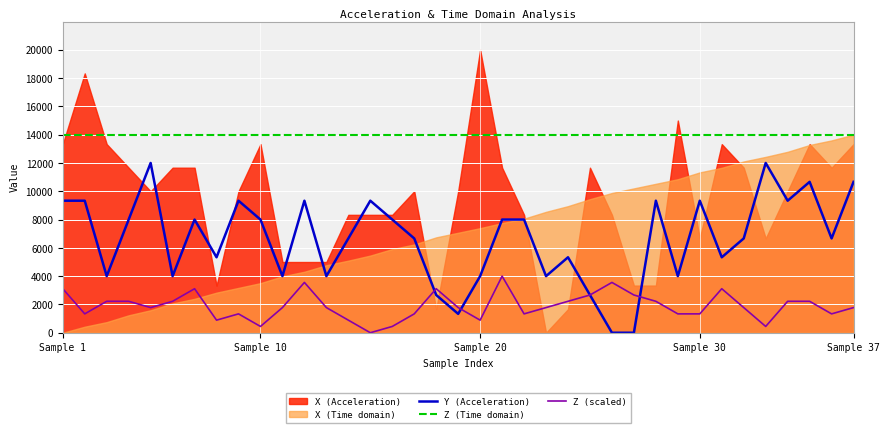

What is the lowest value of the Z (Time domain) series?

14000.0